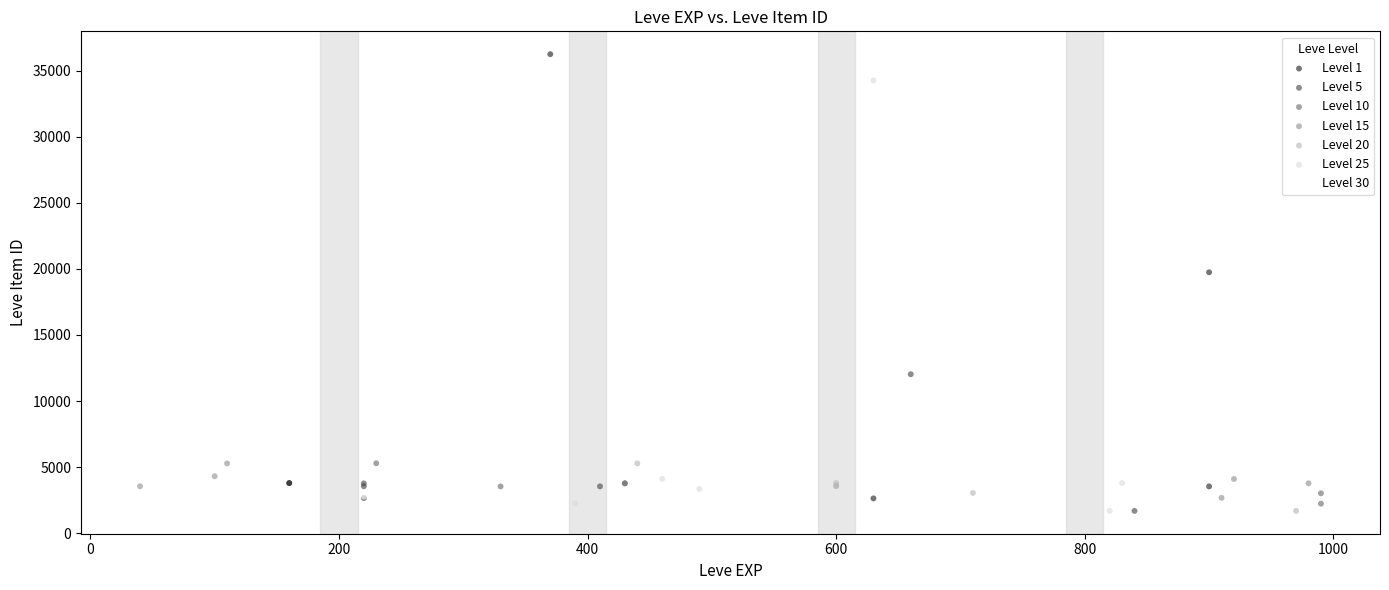

What are all the series names shown in the legend?

Level 1, Level 5, Level 10, Level 15, Level 20, Level 25, Level 30